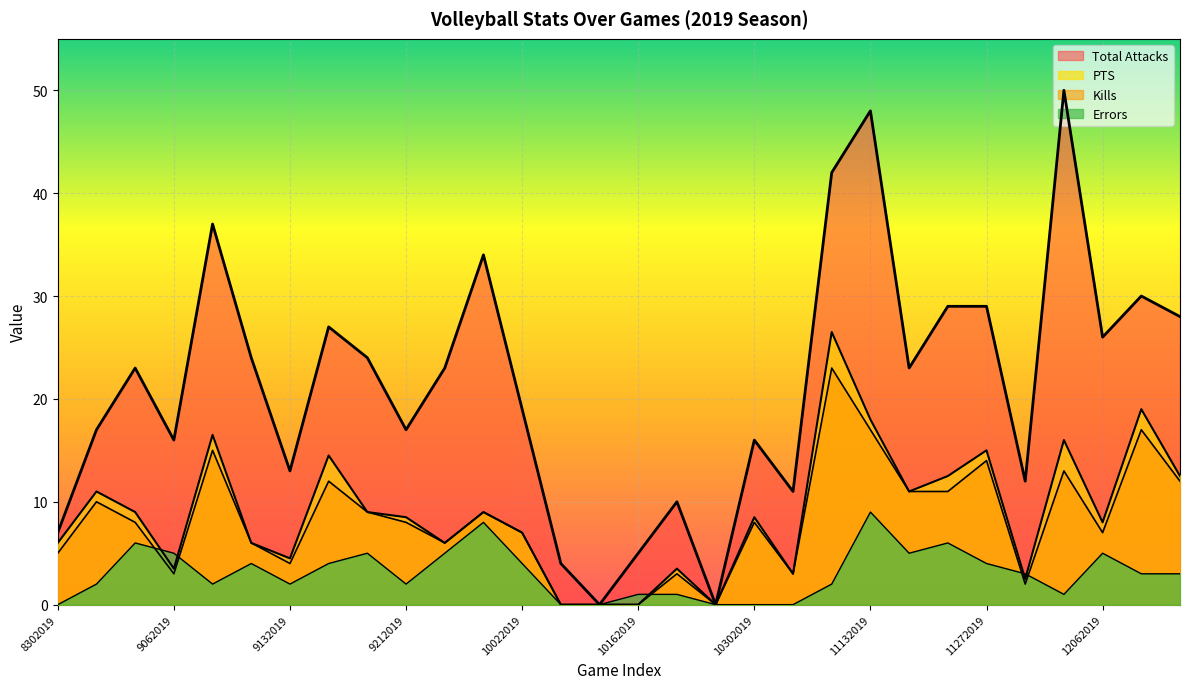

What is the difference between the Total Attacks values at 10022019 and 10192019?

9.0